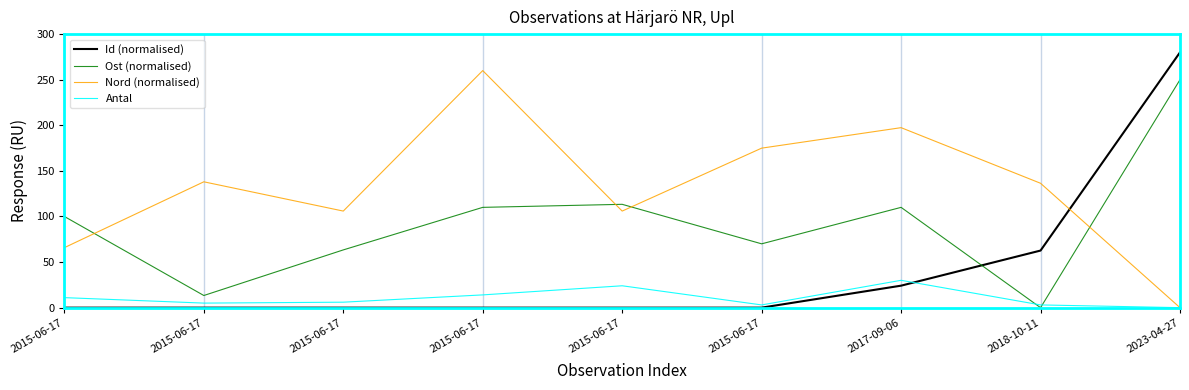

The Nord (normalised) series shows 34.8 at 2015-06-17. True or false?

False